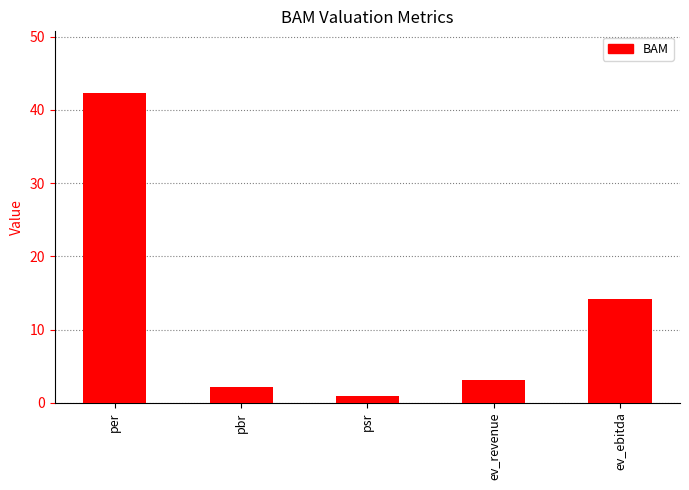

Are the bars grouped side by side (vs. stacked)?

No